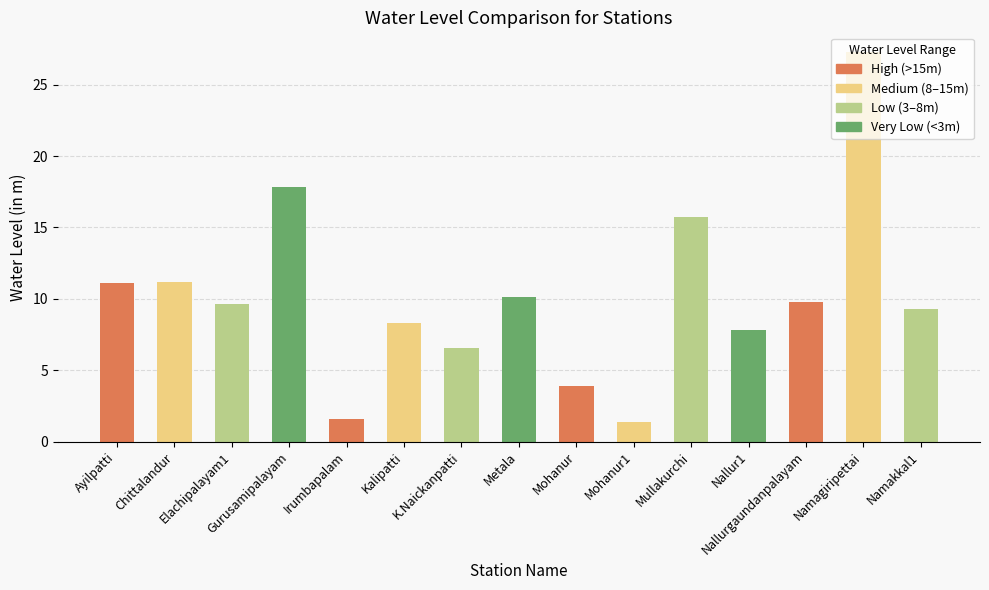

How many values exceed 9?

9